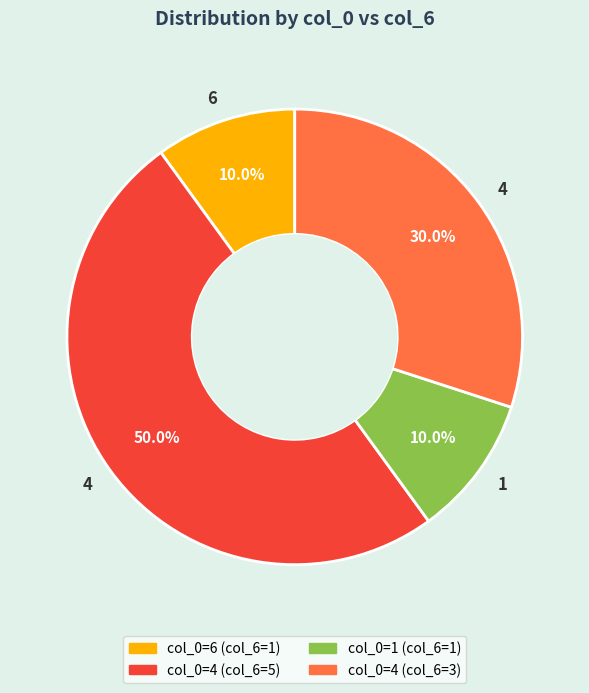

How many segments does this pie chart have?

4